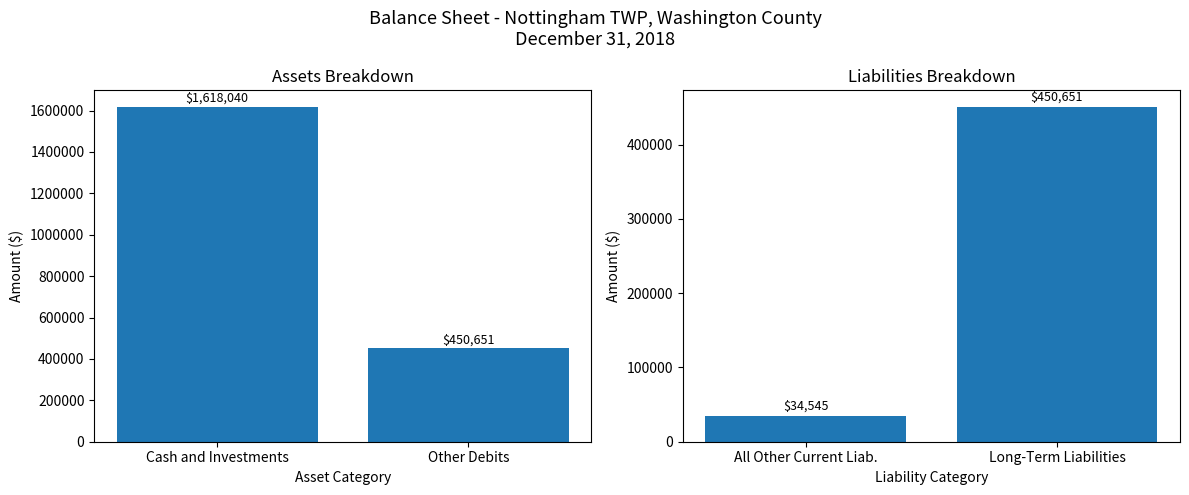

Is the value of Liabilities at Other Debits greater than the value of Assets at Cash and Investments?

No